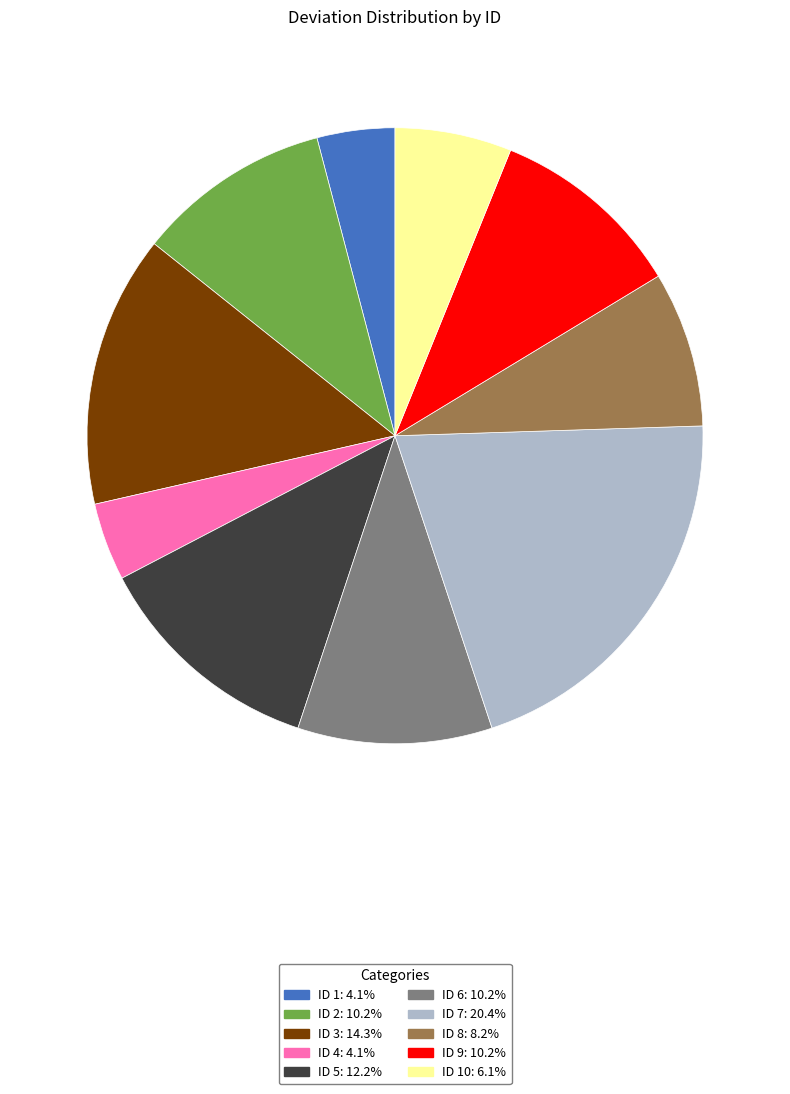

How many slices are in this pie chart?

10